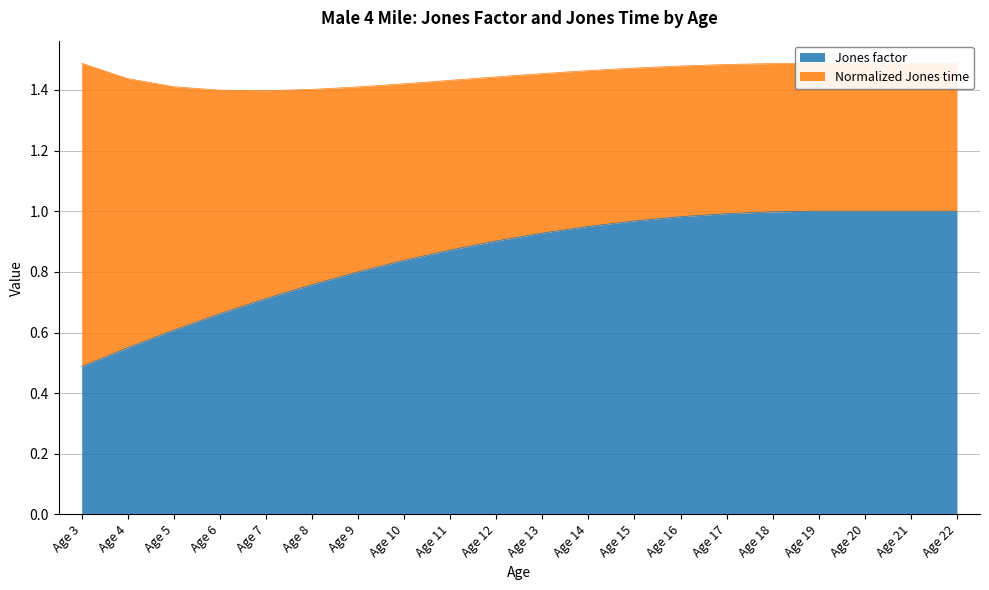

Rank the categories by value from lowest to highest.

Age 3, Age 4, Age 5, Age 6, Age 7, Age 8, Age 9, Age 10, Age 11, Age 12, Age 13, Age 14, Age 15, Age 16, Age 17, Age 18, Age 19, Age 20, Age 21, Age 22